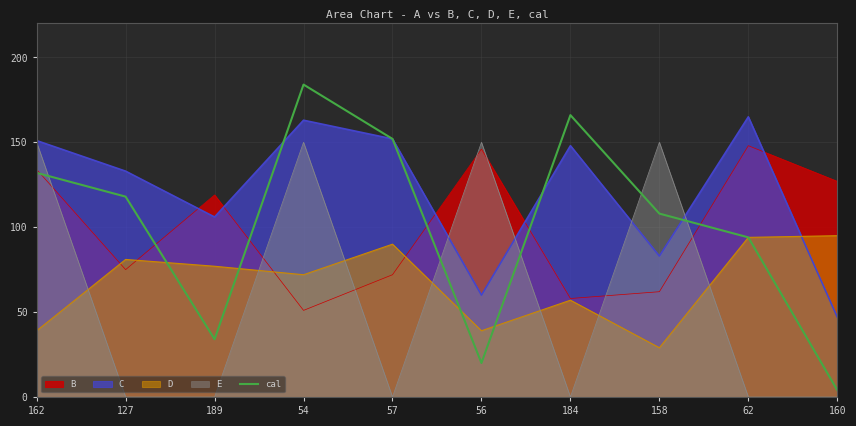

What is the sum of all values?

1012